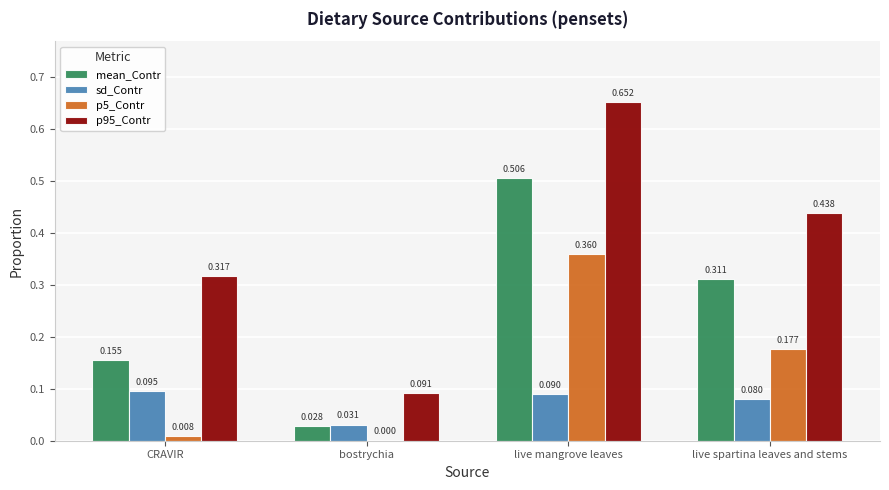

Where is p5_Contr nearest to the value 0?

bostrychia